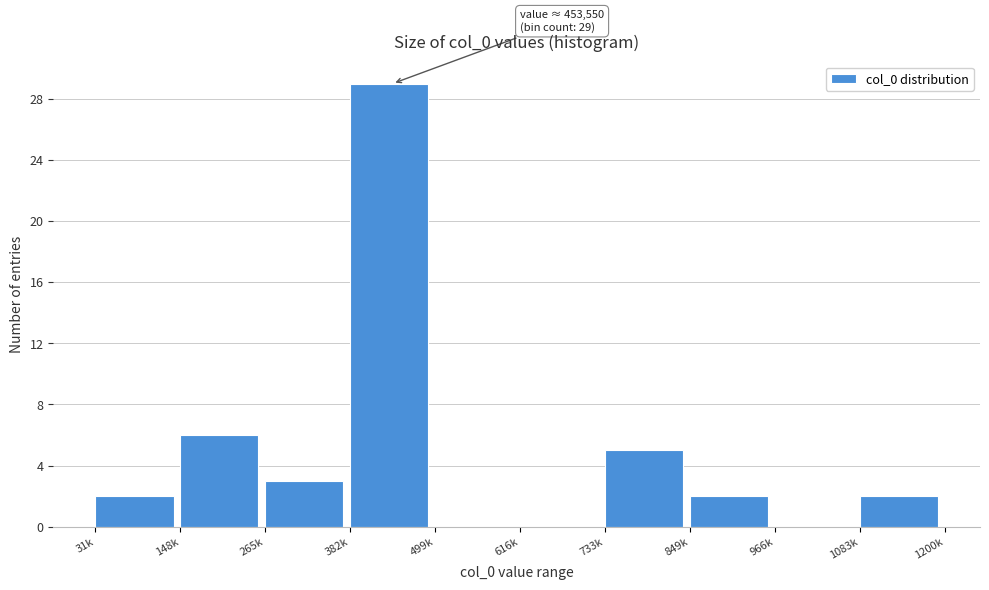

Reading left to right, transcribe all the data shown in this chart.

31k=2	148k=6	265k=3	382k=29	499k=0	616k=0	733k=5	849k=2	966k=0	1083k=2